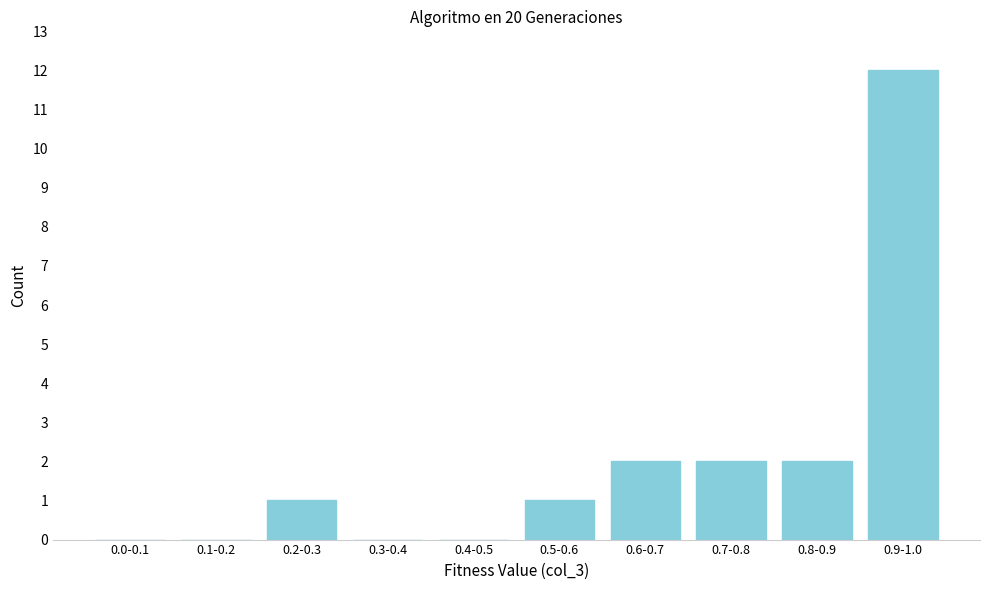

Reading left to right, extract all data points from this chart.

0.0-0.1=0	0.1-0.2=0	0.2-0.3=1	0.3-0.4=0	0.4-0.5=0	0.5-0.6=1	0.6-0.7=2	0.7-0.8=2	0.8-0.9=2	0.9-1.0=12